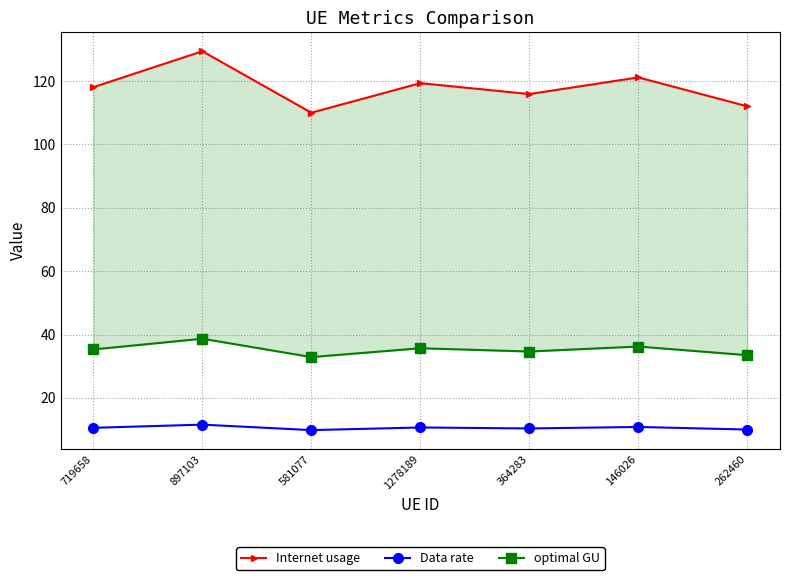

True or false: Internet usage has a value of 110.0 at 581077.

True